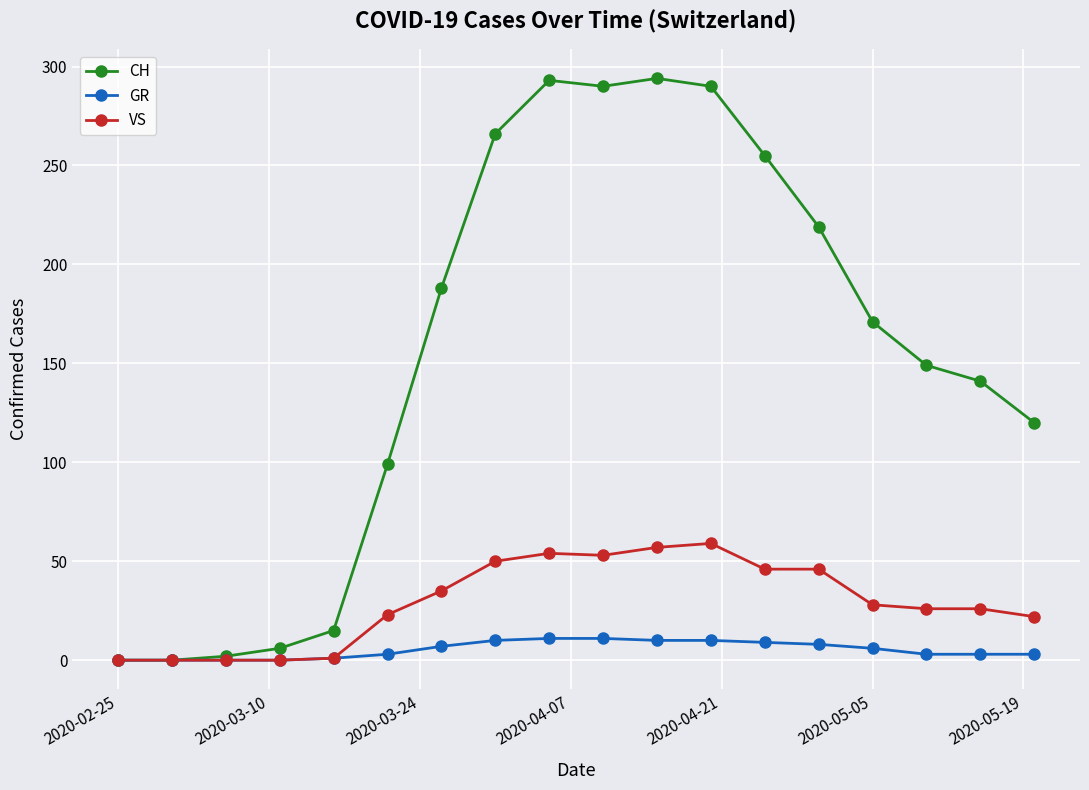

Which series has the largest total across all categories?

CH